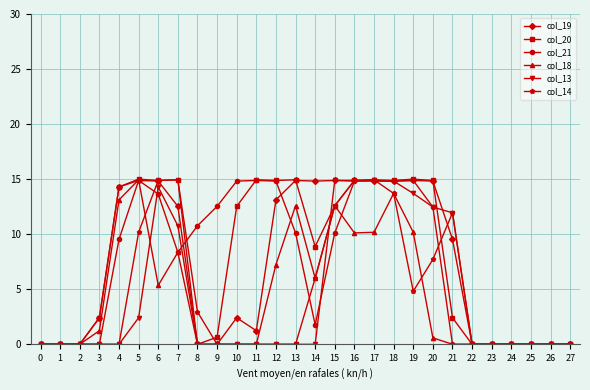

What is the maximum value for col_18?

14.9